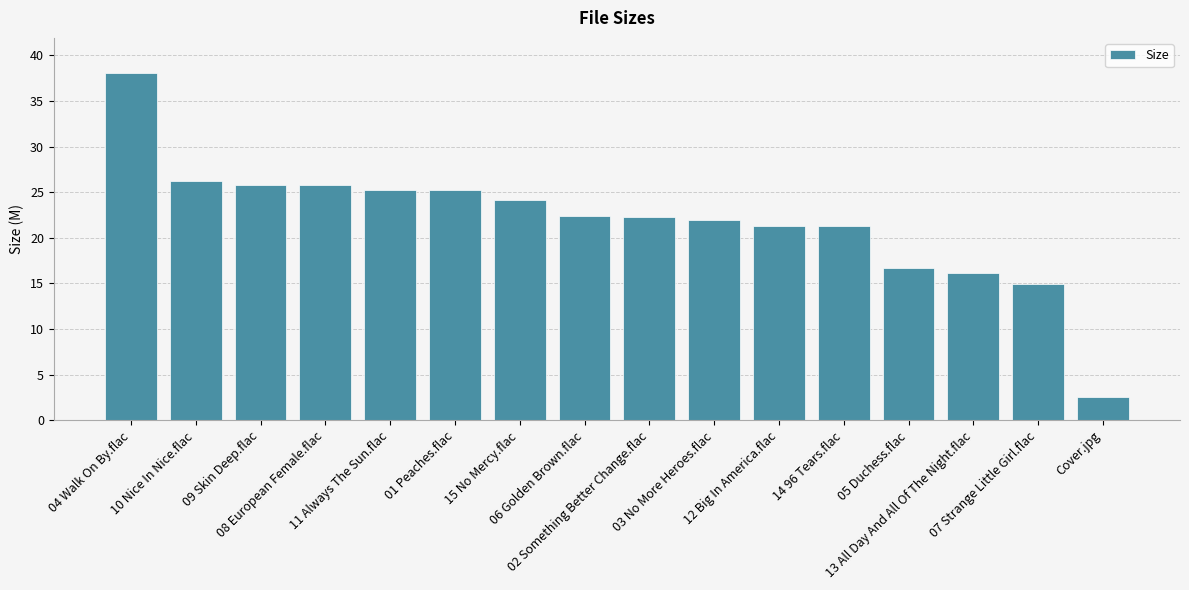

What is the greatest value displayed?

38.1